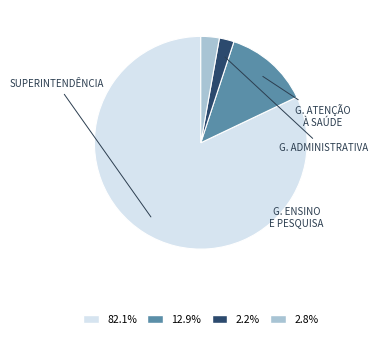

Is there a majority slice in this chart?

Yes